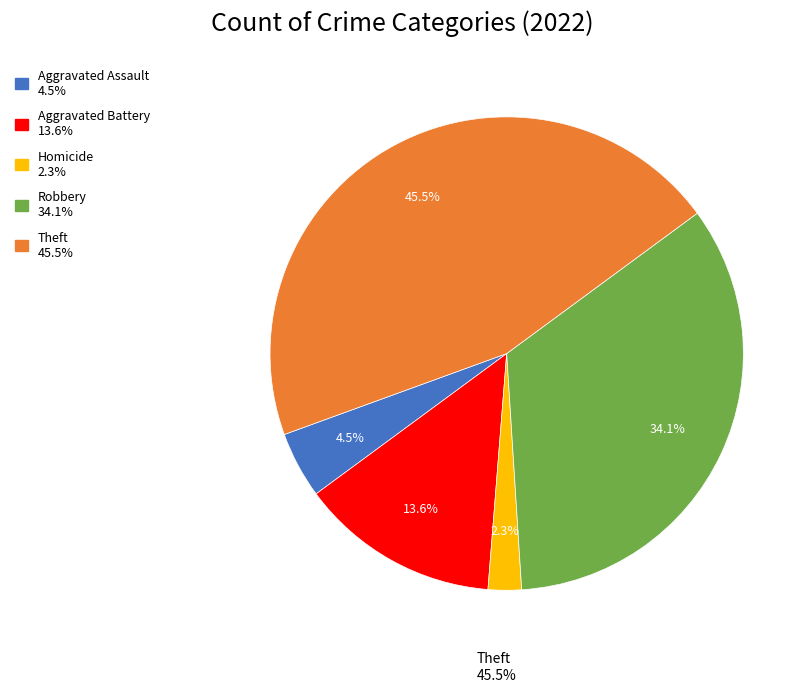

Is there any slice that represents more than half of the pie?

No